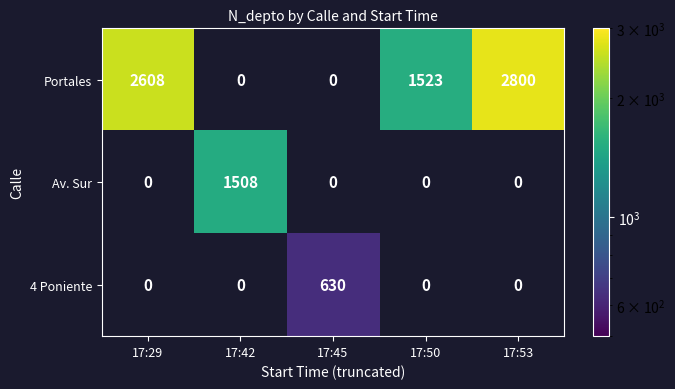

Is it true that Portales equals 2800 at 17:53?

True